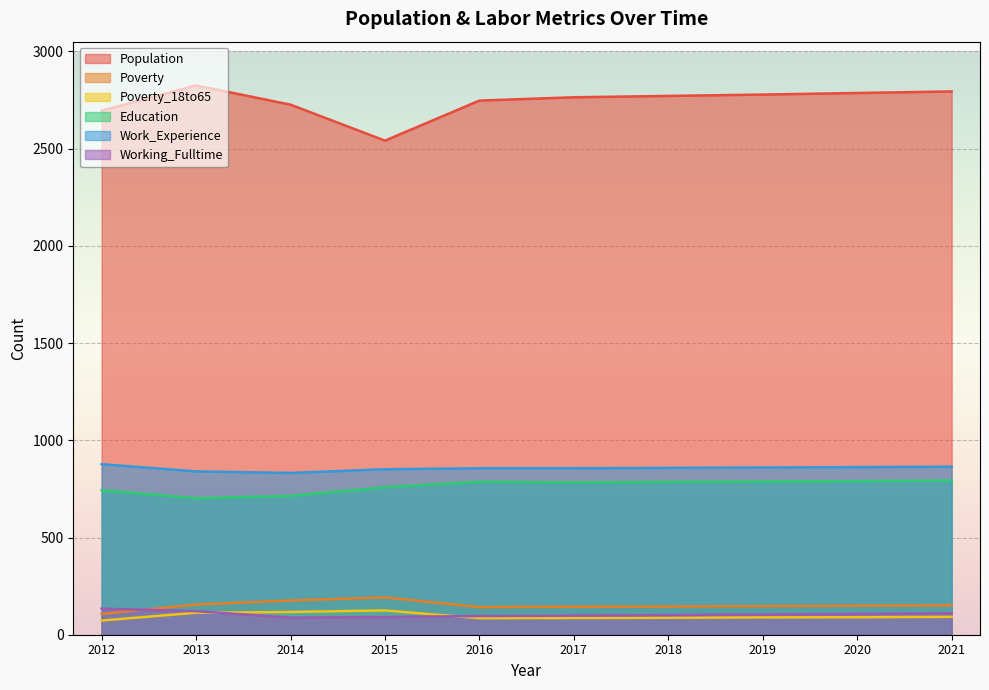

What is the total value across all series at 2020?

4784